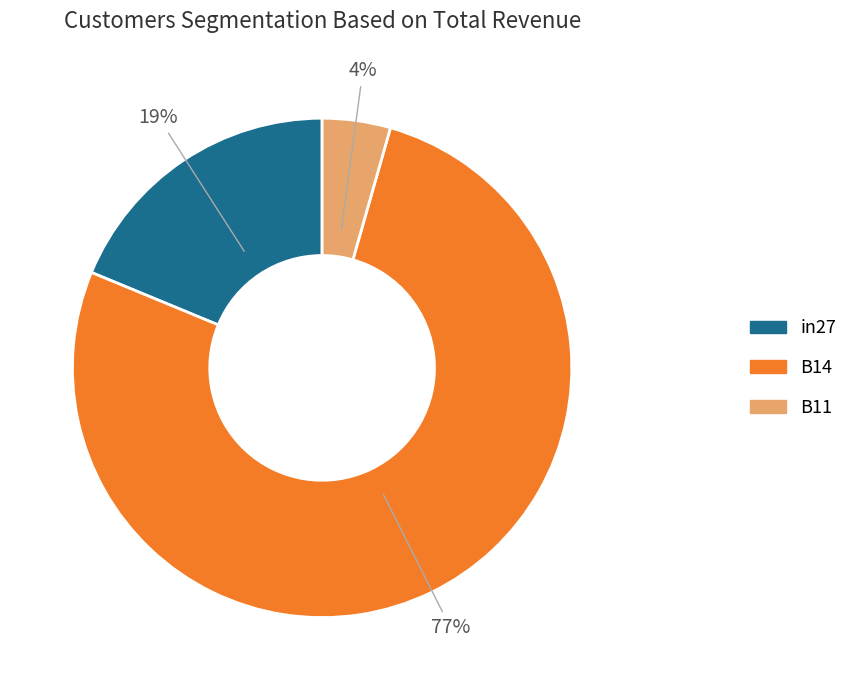

True or false: in27 accounts for 19% of the total.

True